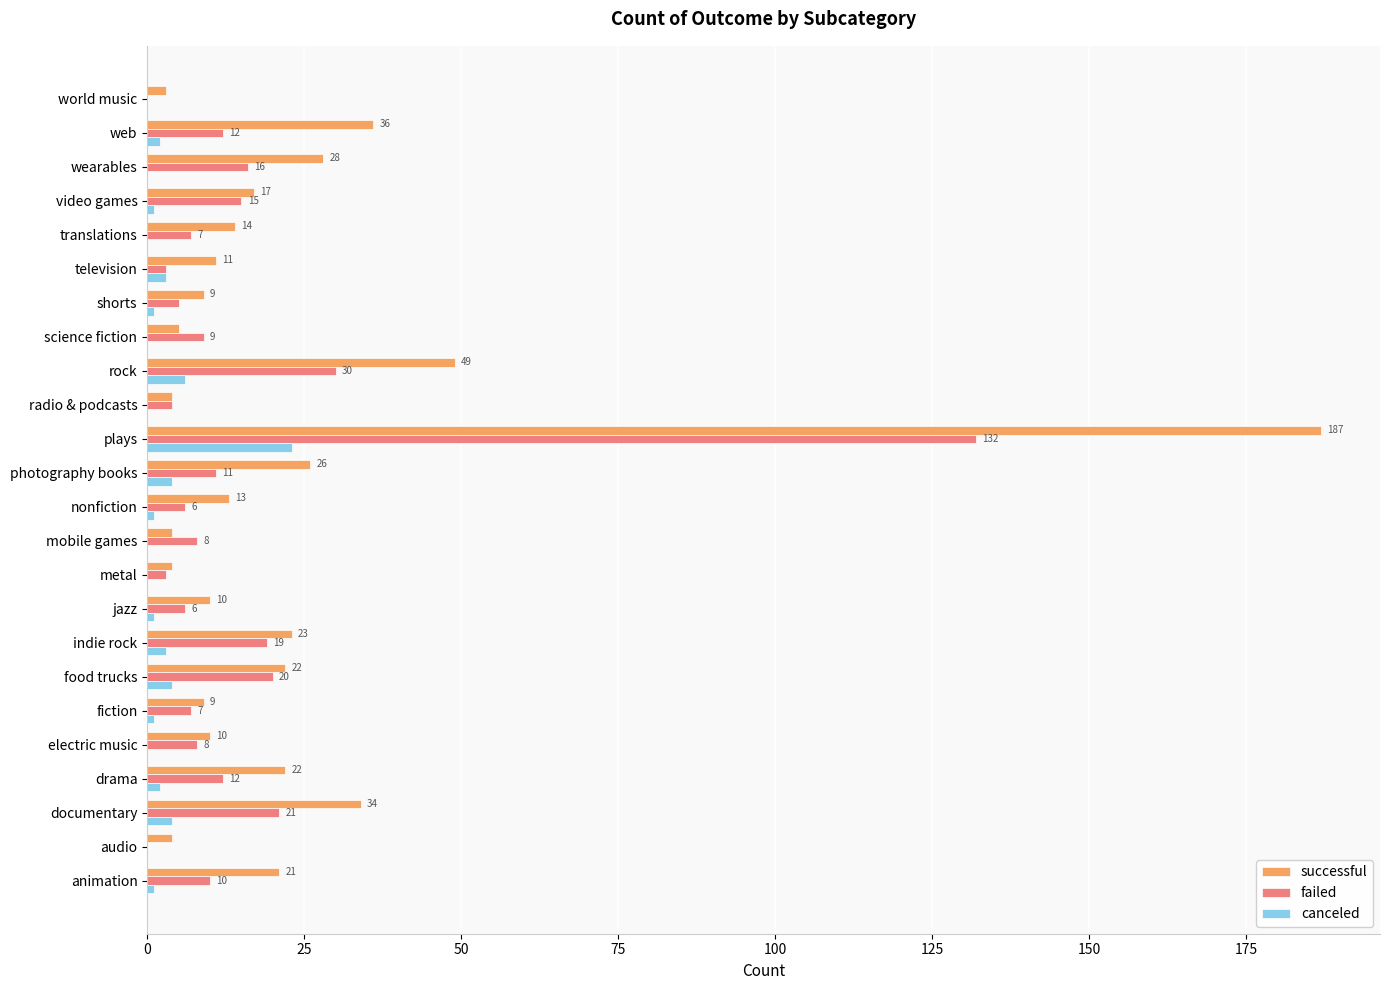

Count the number of data series in this chart.

3